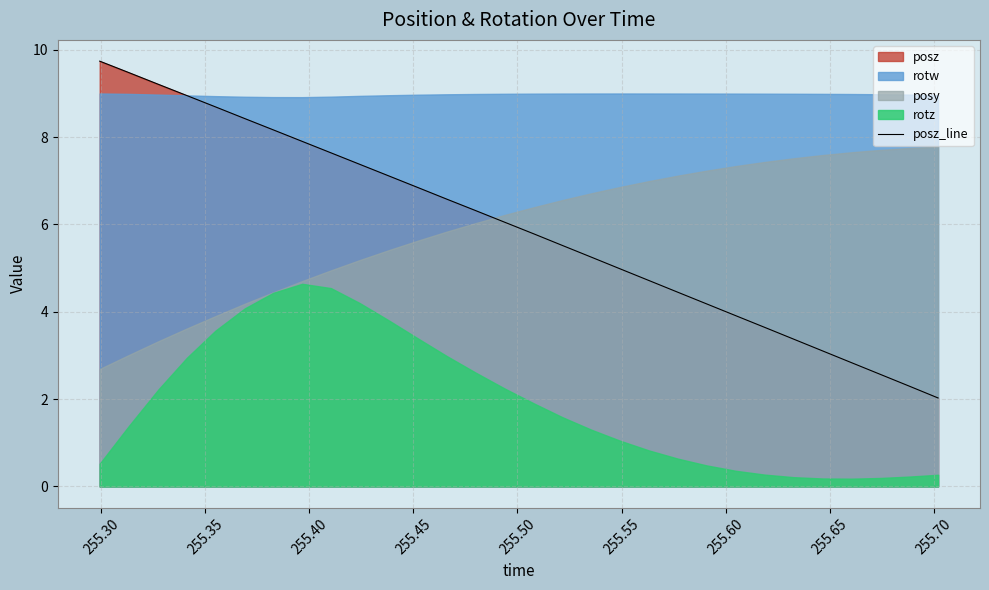

True or false: the data shows 2.8 at 17.

False